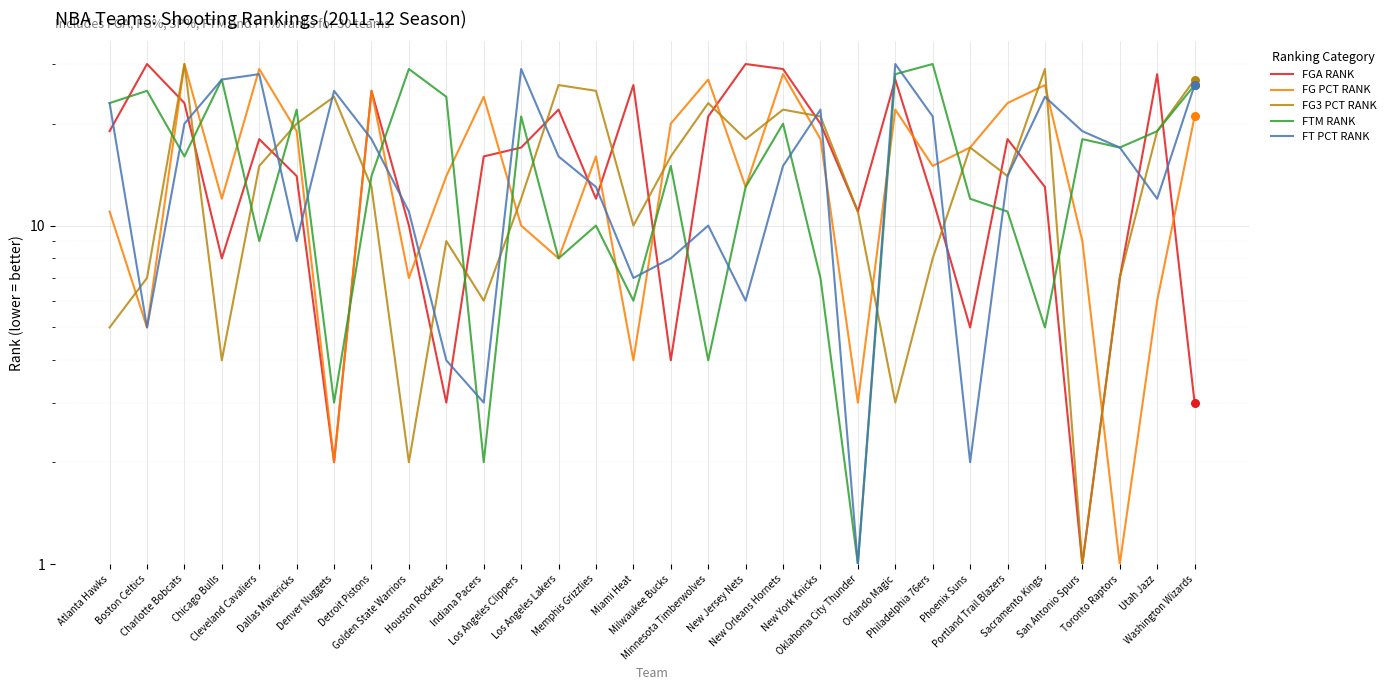

What are all the series names shown in the legend?

FGA RANK, FG PCT RANK, FG3 PCT RANK, FTM RANK, FT PCT RANK